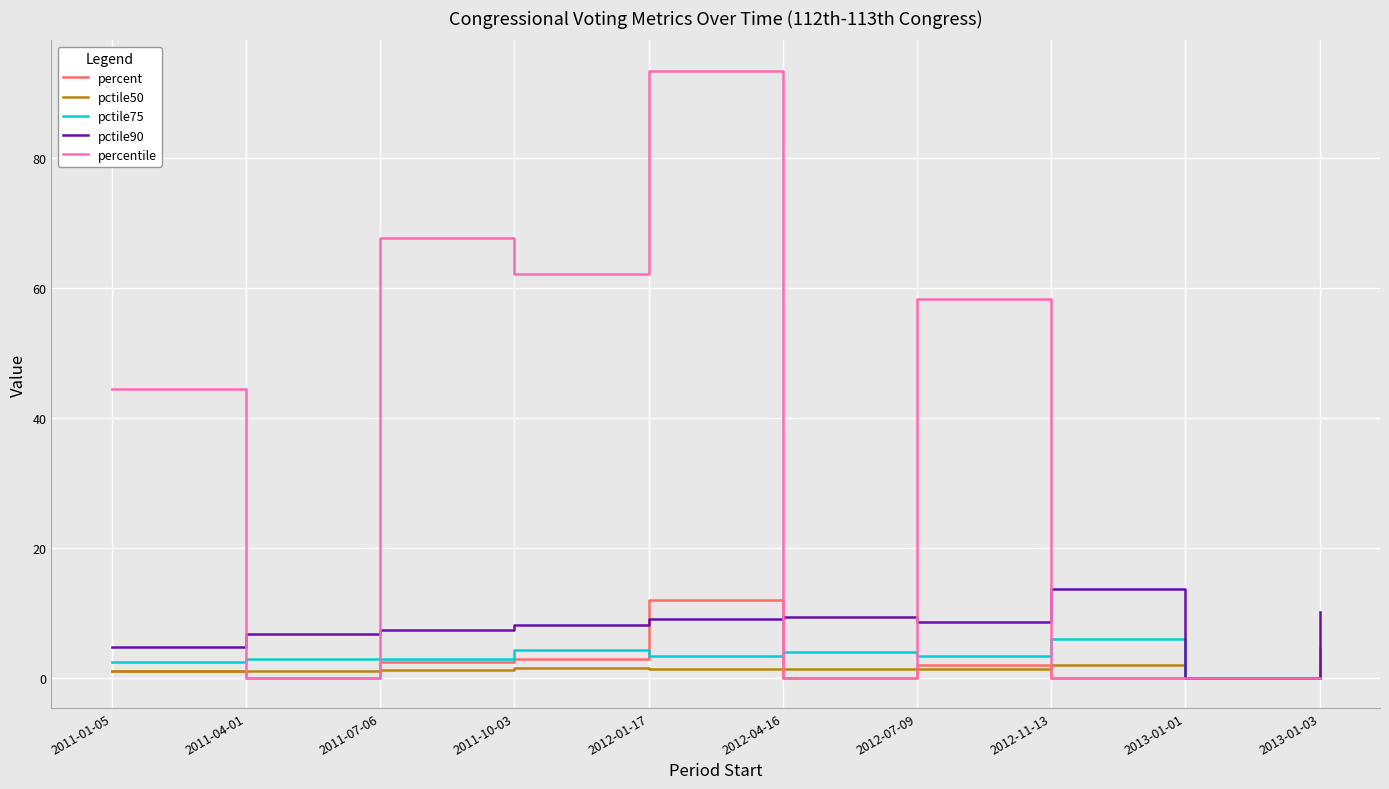

Where is pctile50 nearest to the value 0?

2013-01-01